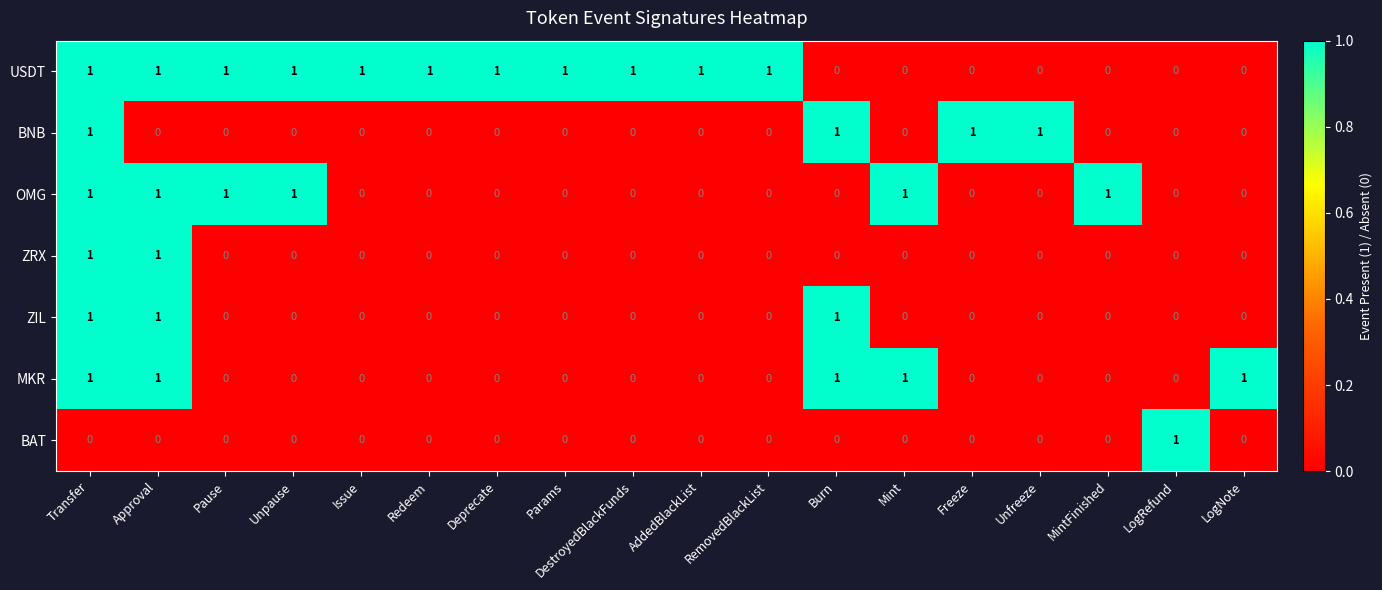

At which category is the sum across all series the highest?

Transfer